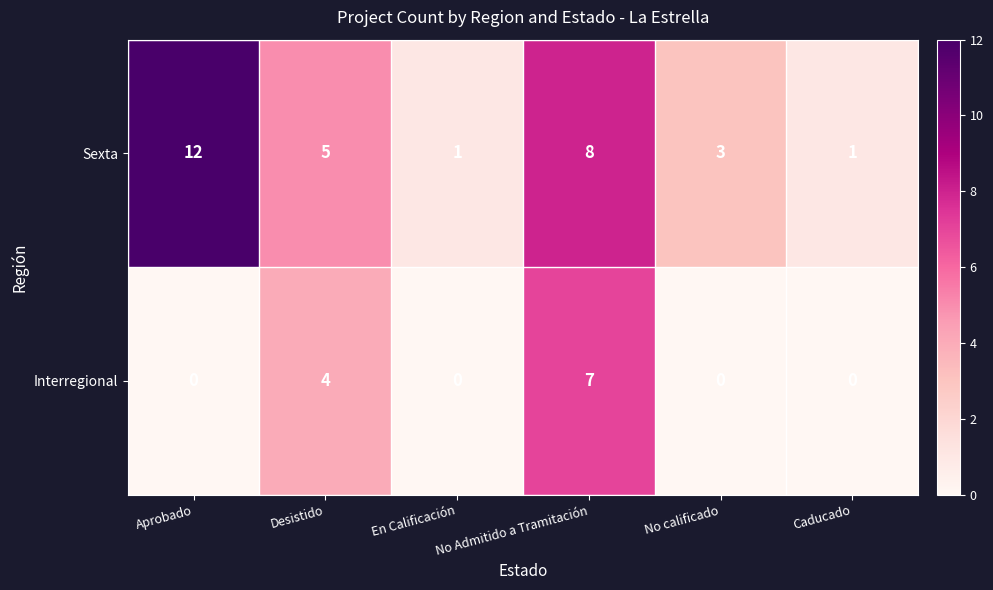

At how many categories does at least one series exceed 2?

4